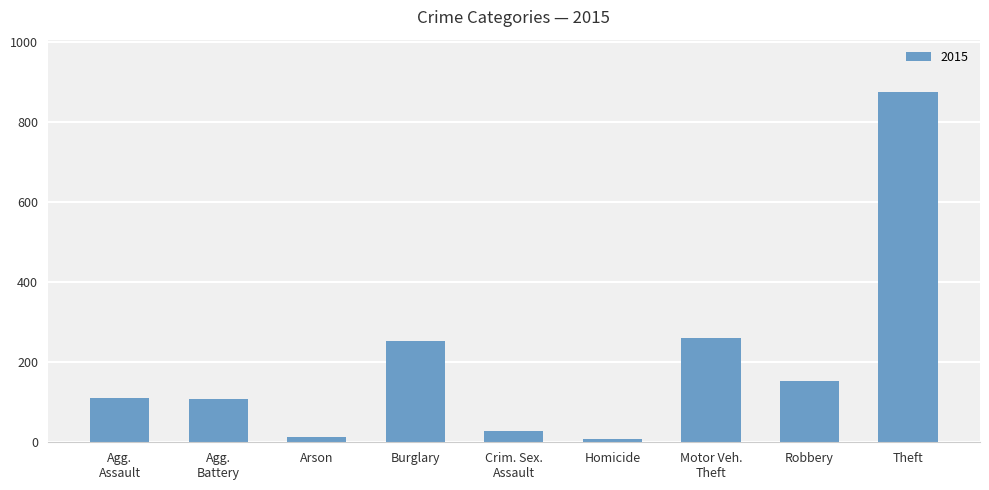

Which label corresponds to the largest value in the chart?

Theft